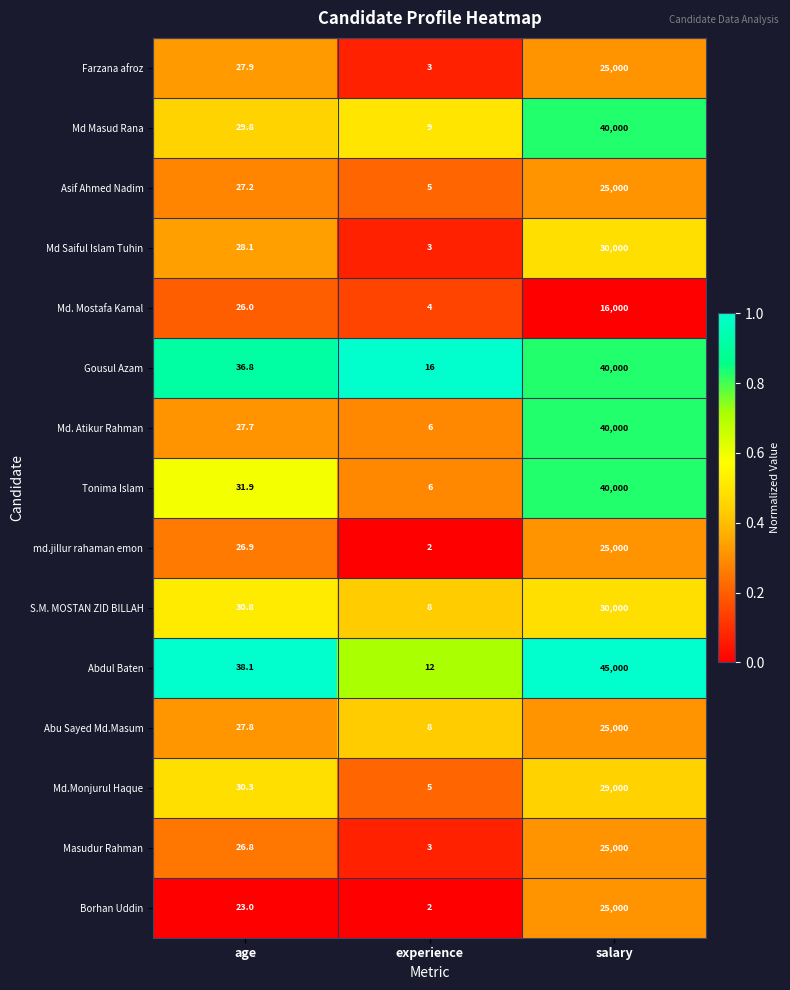

The value of Md. Mostafa Kamal at age is 6.5. True or false?

False